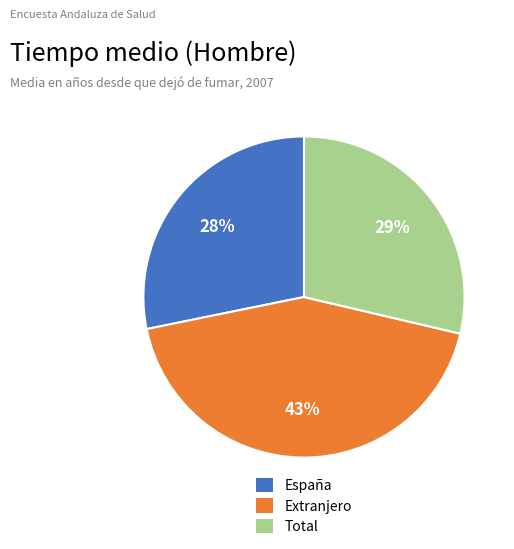

Does Extranjero represent more than half of the total?

No